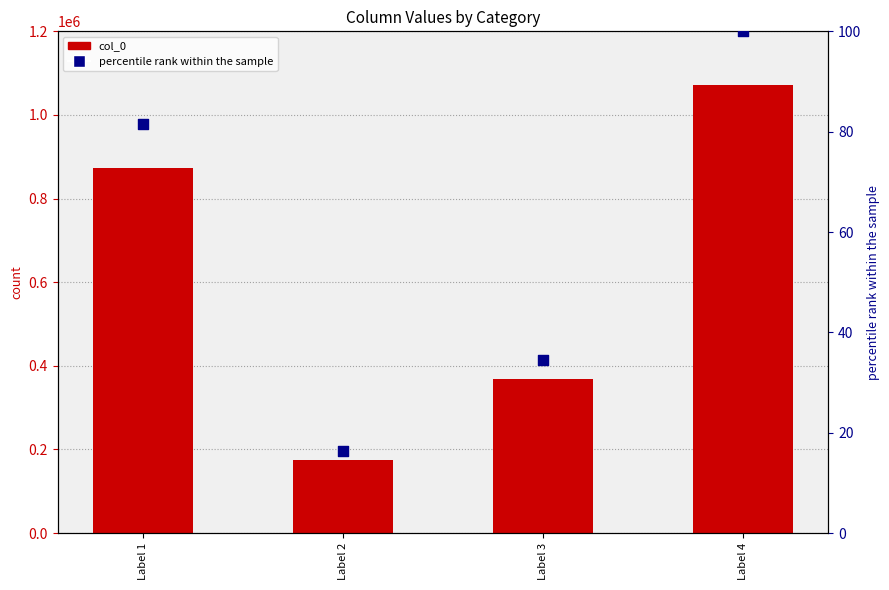

Is the value of percentile rank within the sample at Label 3 greater than the value of col_0 at Label 3?

No